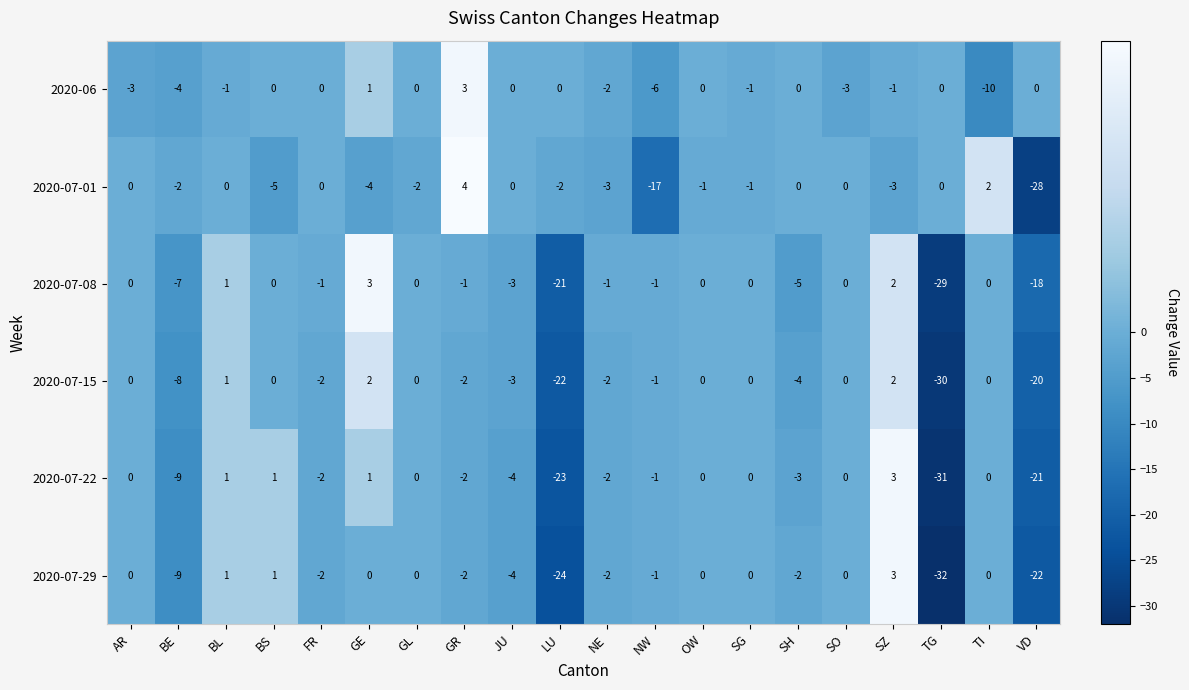

What is the maximum value for 2020-07-29?

3